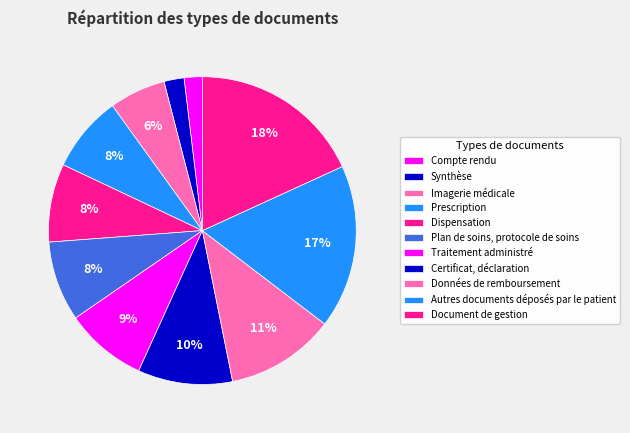

To the nearest percent, what is the combined percentage of Données de remboursement and Traitement administré?

20%